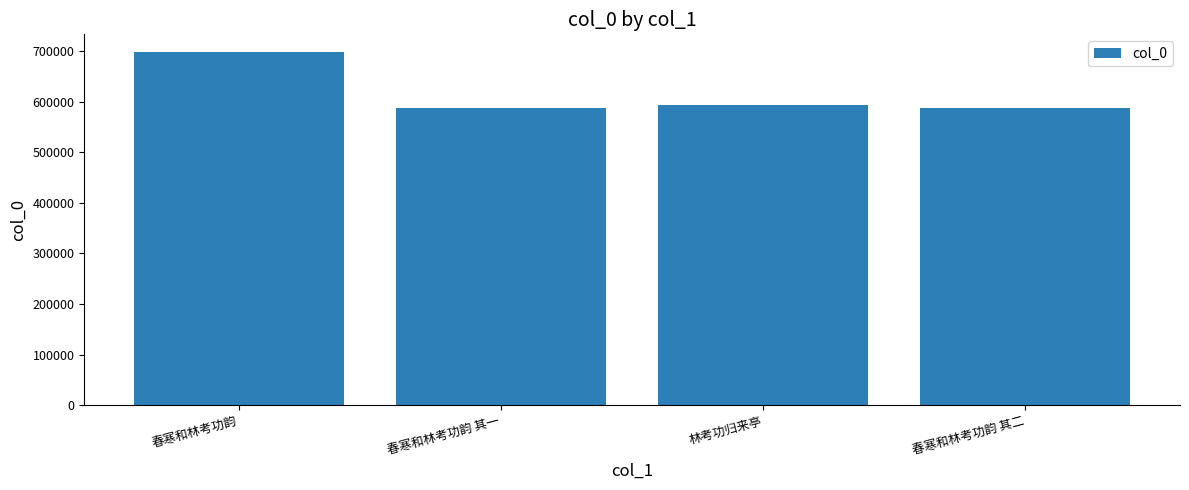

Where does the data first go above 593255?

春寒和林考功韵